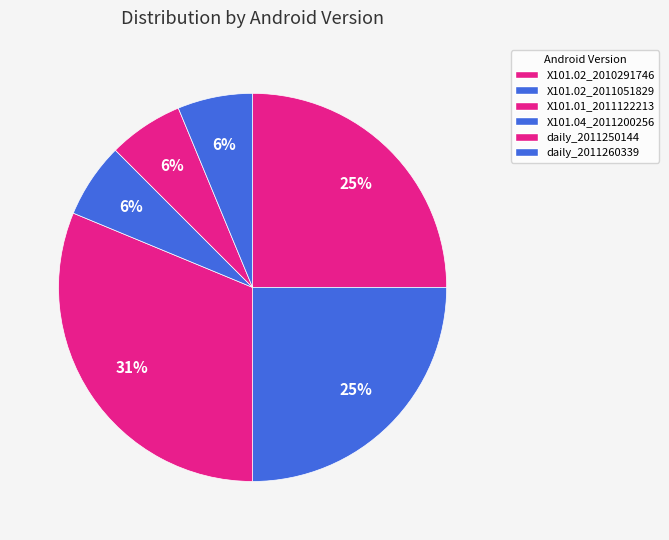

What is the largest slice in the pie chart?

X101.01_2011122213